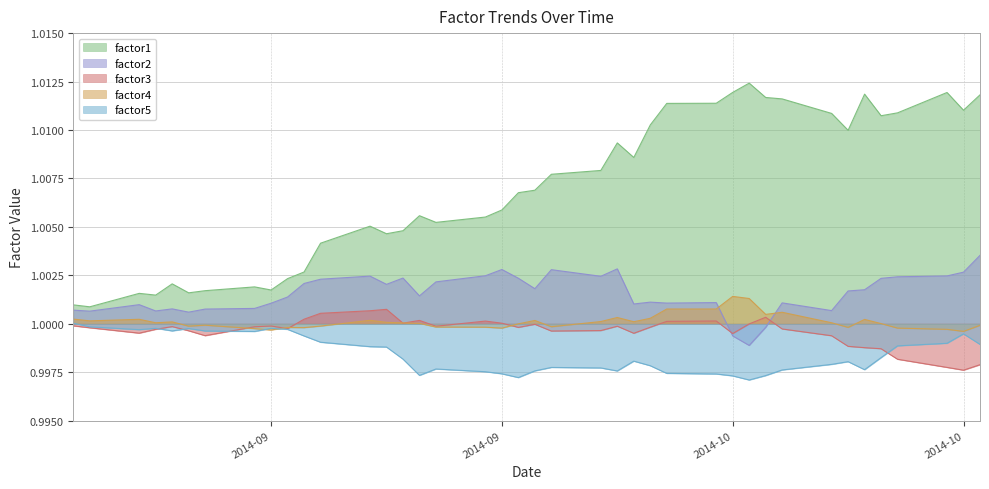

Is it true that factor3 equals 1.4 at 2014-10-21?

False